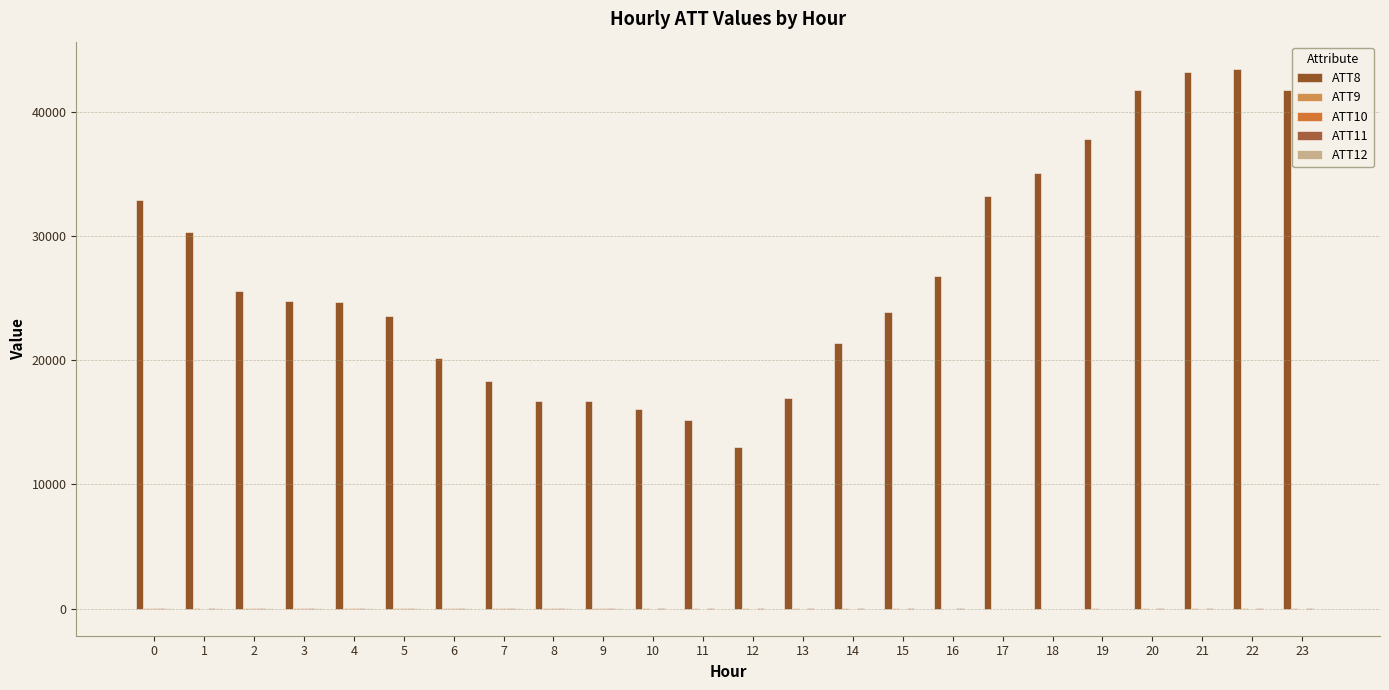

Reading right to left, what are all the values shown in this chart?

ATT8: 23=41800.0	22=43500.0	21=43200.0	20=41800.0	19=37800.0	18=35100.0	17=33200.0	16=26800.0	15=23900.0	14=21400.0	13=17000.0	12=13000.0	11=15200.0	10=16100.0	9=16700.0	8=16700.0	7=18300.0	6=20200.0	5=23600.0	4=24700.0	3=24800.0	2=25600.0	1=30300.0	0=32900.0
ATT9: 23=6.9	22=5.7	21=4.6	20=3.6	19=2.0	18=0.6	17=-0.1	16=0.4	15=1.8	14=3.5	13=2.9	12=2.3	11=2.4	10=12.0	9=17.1	8=19.8	7=22.4	6=22.0	5=19.6	4=21.8	3=23.1	2=23.7	1=21.8	0=22.8
ATT10: 23=-4.3	22=-5.7	21=-6.6	20=-7.7	19=-8.0	18=-8.4	17=-9.0	16=-10.2	15=-12.2	14=-13.0	13=-13.5	12=-16.6	11=-10.3	10=-0.5	9=5.7	8=11.9	7=12.3	6=12.5	5=7.9	4=4.2	3=4.0	2=2.1	1=-0.7	0=3.0
ATT11: 23=4.1	22=3.1	21=2.2	20=1.2	19=0.6	18=0.5	17=1.0	16=2.8	15=3.3	14=4.6	13=4.6	12=2.7	11=3.3	10=6.9	9=12.5	8=16.0	7=14.8	6=13.0	5=9.4	4=12.2	3=11.9	2=13.4	1=13.5	0=15.5
ATT12: 23=-5.1	22=-6.6	21=-7.6	20=-8.8	19=-9.6	18=-10.6	17=-11.7	16=-12.9	15=-12.7	14=-12.5	13=-11.5	12=-16.1	11=-11.4	10=-5.8	9=1.7	8=8.8	7=12.6	6=10.3	5=5.6	4=5.7	3=5.7	2=5.5	1=8.0	0=7.8